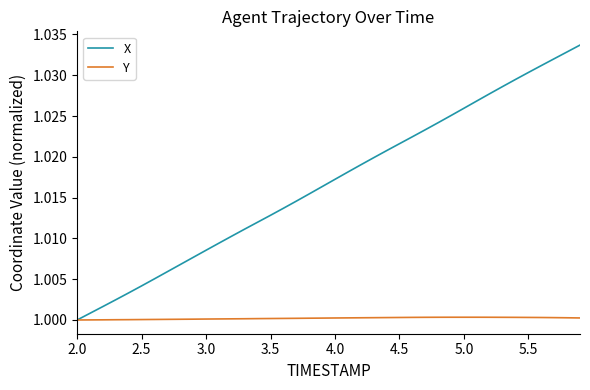

Which series has the largest range (max minus min)?

X